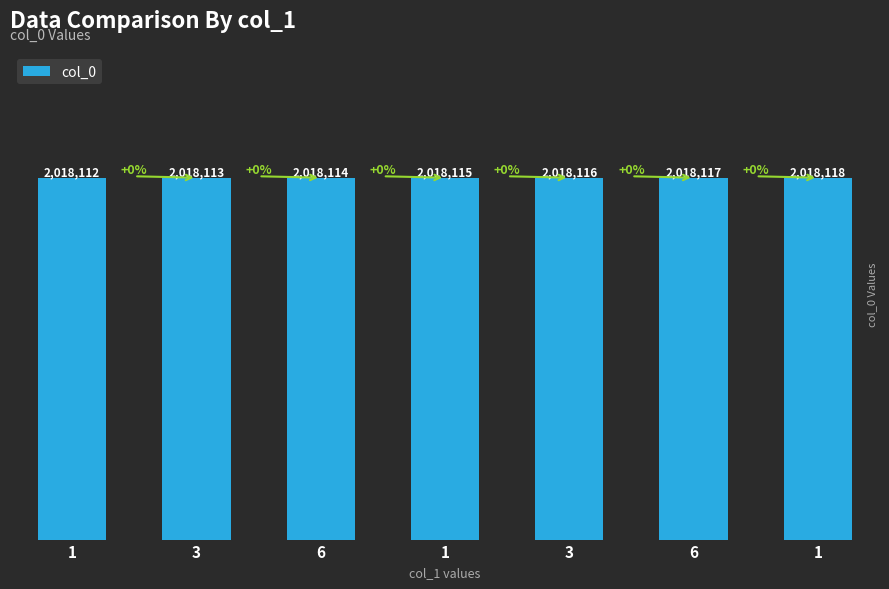

Where is the data nearest to the value 2018115?

1